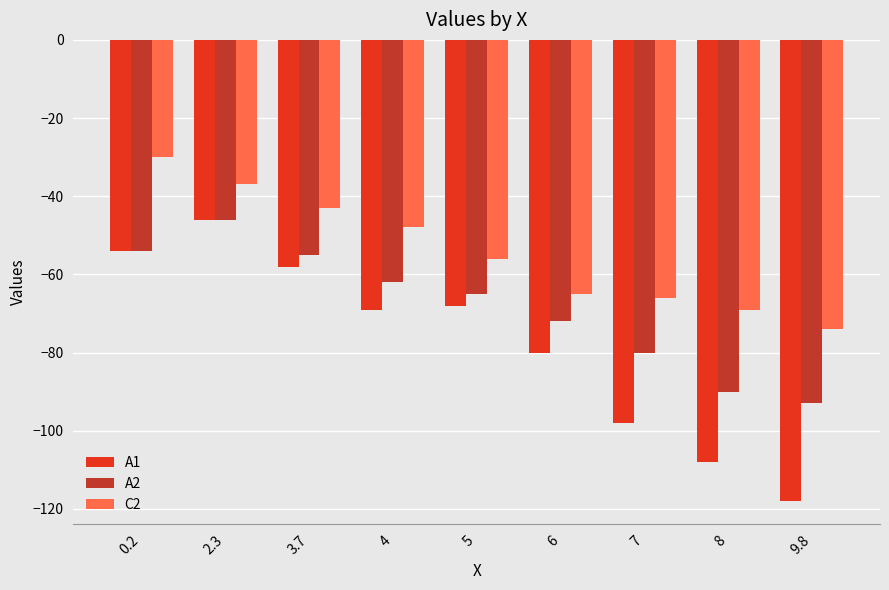

Which series changed the most between 2.3 and 8?

A1